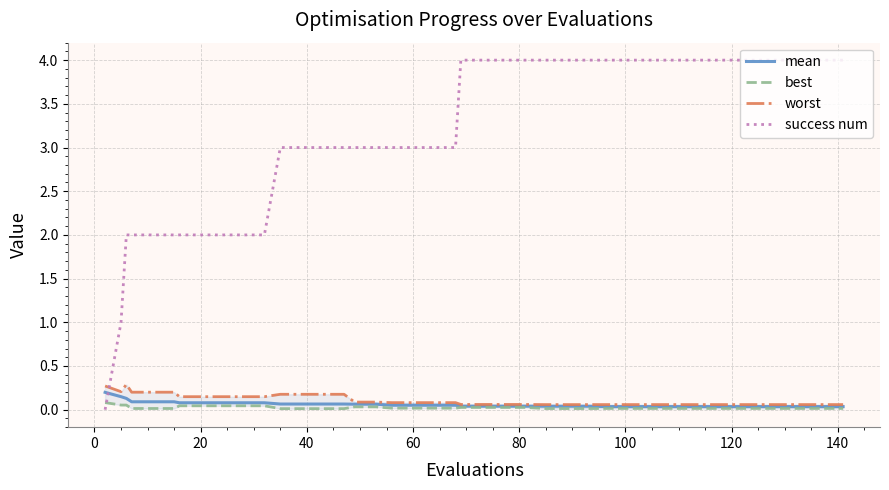

After their last crossing, which series has the higher values: success num or mean?

success num